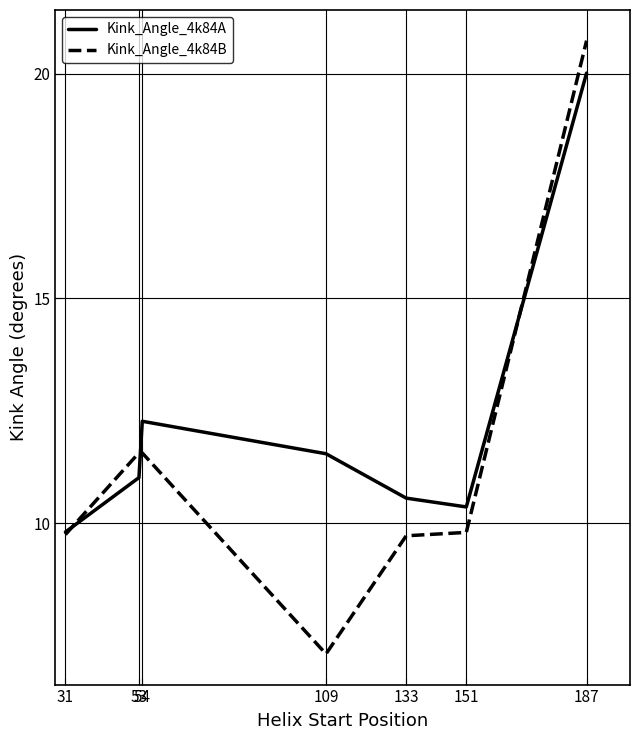

Between 53 and 187, which series saw the biggest shift?

Kink_Angle_4k84B